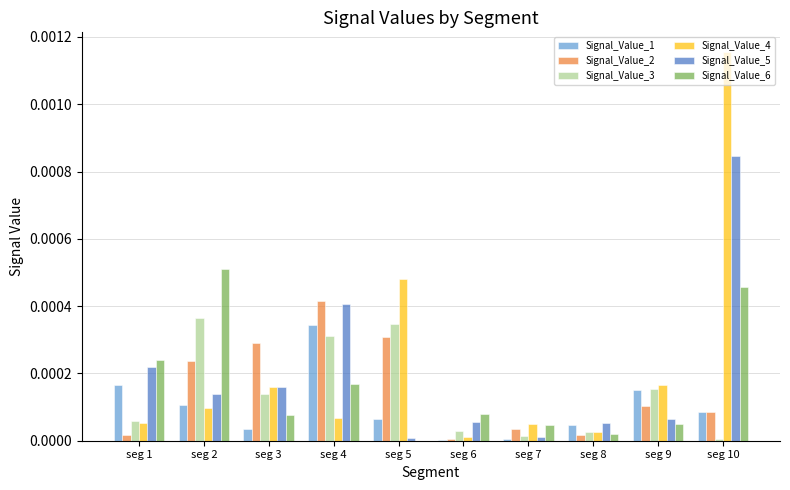

Which label corresponds to the largest value in the chart?

seg 10